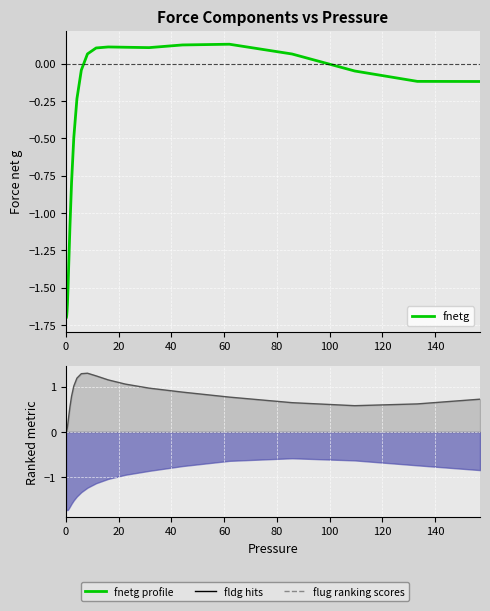

What is the highest value of the fldg line series?

1.3